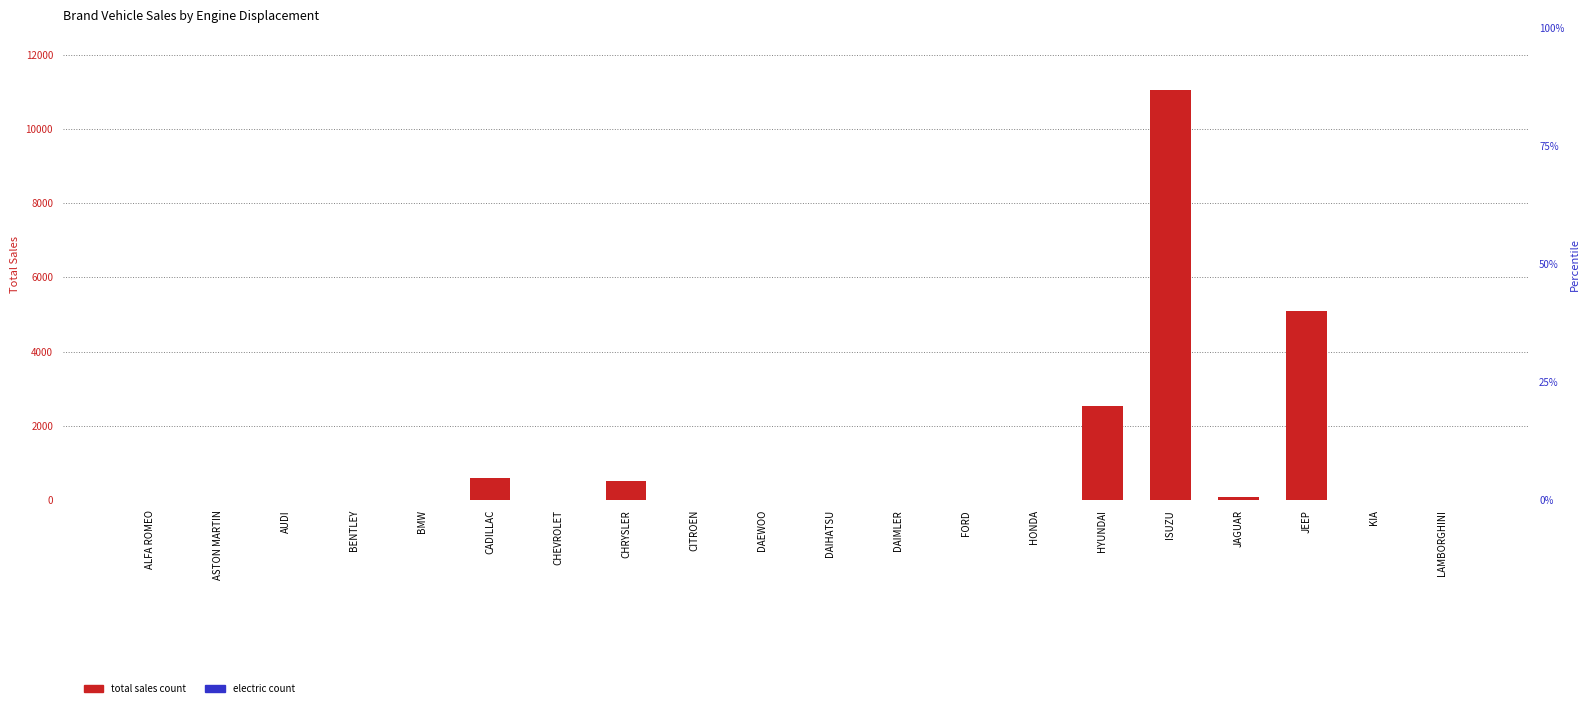

Count the number of data series in this chart.

2